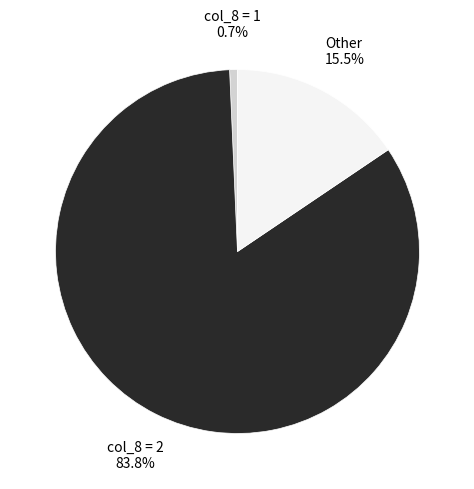

Is there any slice that represents more than half of the pie?

Yes